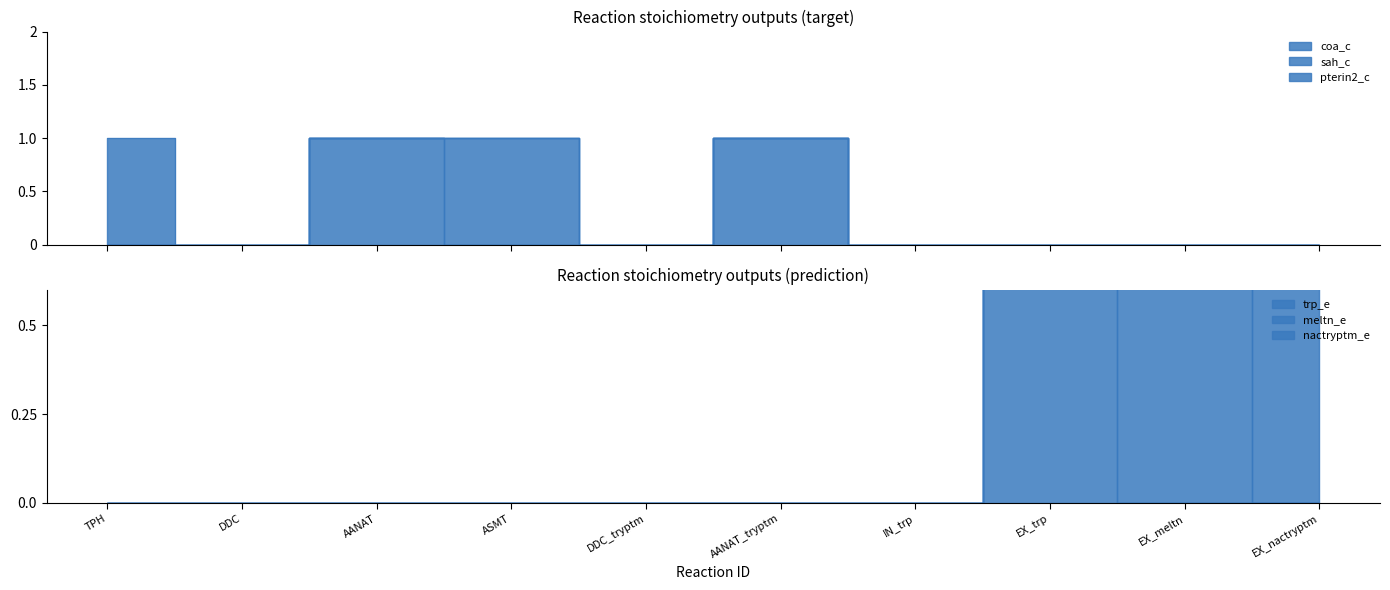

What are all the series names shown in the legend?

coa_c, sah_c, pterin2_c, trp_e, meltn_e, nactryptm_e